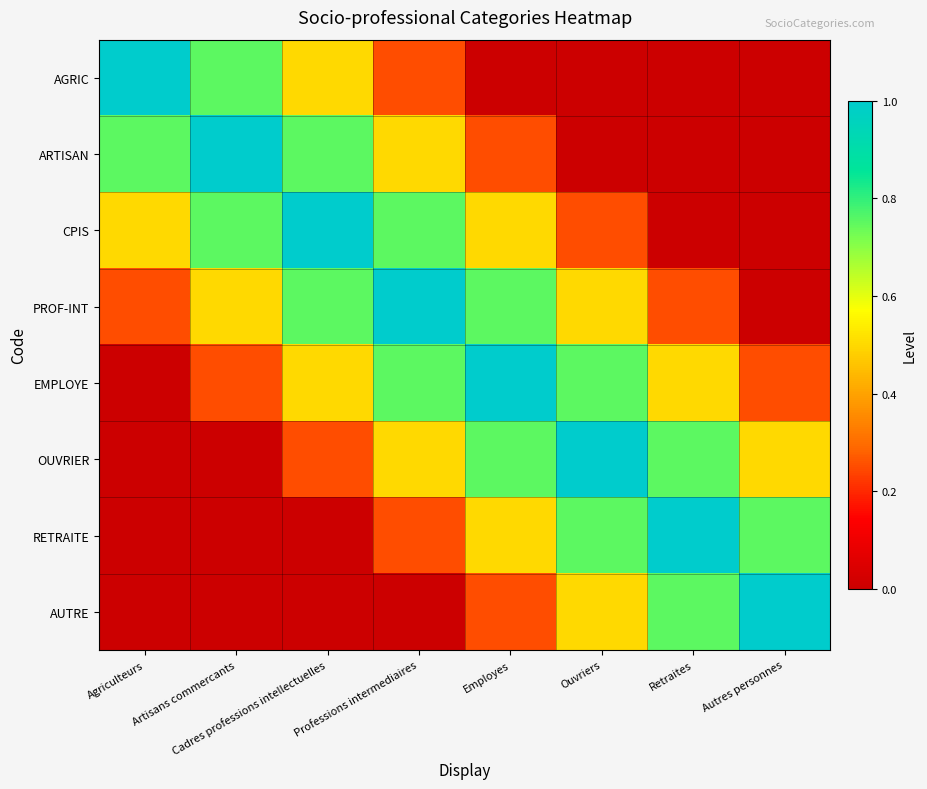

Reading left to right, extract all data points from this chart.

AGRIC: Agriculteurs=1.0	Artisans commercants=0.8	Cadres professions intellectuelles=0.5	Professions intermediaires=0.2	Employes=0.0	Ouvriers=0.0	Retraites=0.0	Autres personnes=0.0
ARTISAN: Agriculteurs=0.8	Artisans commercants=1.0	Cadres professions intellectuelles=0.8	Professions intermediaires=0.5	Employes=0.2	Ouvriers=0.0	Retraites=0.0	Autres personnes=0.0
CPIS: Agriculteurs=0.5	Artisans commercants=0.8	Cadres professions intellectuelles=1.0	Professions intermediaires=0.8	Employes=0.5	Ouvriers=0.2	Retraites=0.0	Autres personnes=0.0
PROF-INT: Agriculteurs=0.2	Artisans commercants=0.5	Cadres professions intellectuelles=0.8	Professions intermediaires=1.0	Employes=0.8	Ouvriers=0.5	Retraites=0.2	Autres personnes=0.0
EMPLOYE: Agriculteurs=0.0	Artisans commercants=0.2	Cadres professions intellectuelles=0.5	Professions intermediaires=0.8	Employes=1.0	Ouvriers=0.8	Retraites=0.5	Autres personnes=0.2
OUVRIER: Agriculteurs=0.0	Artisans commercants=0.0	Cadres professions intellectuelles=0.2	Professions intermediaires=0.5	Employes=0.8	Ouvriers=1.0	Retraites=0.8	Autres personnes=0.5
RETRAITE: Agriculteurs=0.0	Artisans commercants=0.0	Cadres professions intellectuelles=0.0	Professions intermediaires=0.2	Employes=0.5	Ouvriers=0.8	Retraites=1.0	Autres personnes=0.8
AUTRE: Agriculteurs=0.0	Artisans commercants=0.0	Cadres professions intellectuelles=0.0	Professions intermediaires=0.0	Employes=0.2	Ouvriers=0.5	Retraites=0.8	Autres personnes=1.0